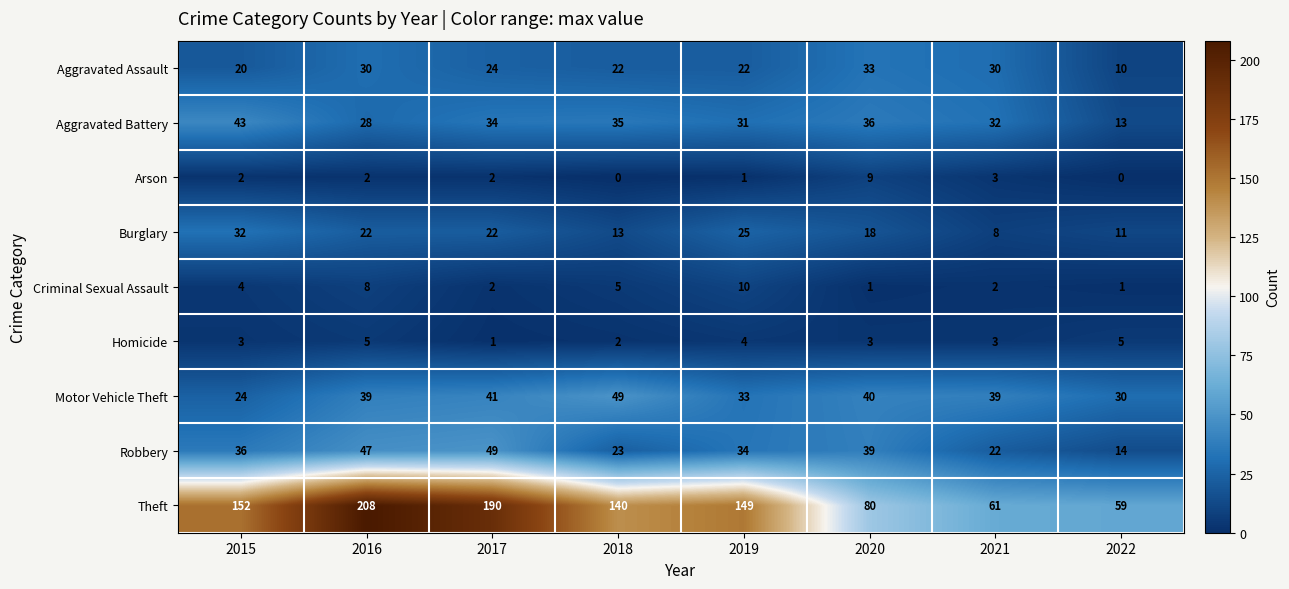

What is the difference between the second highest and minimum values in the Robbery series?

33